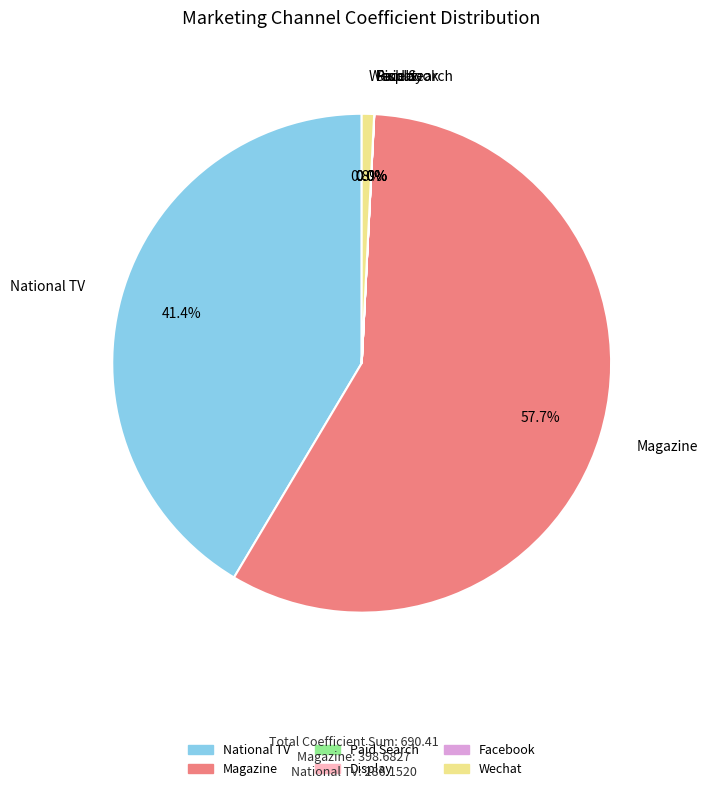

Is Magazine the majority of the pie?

Yes